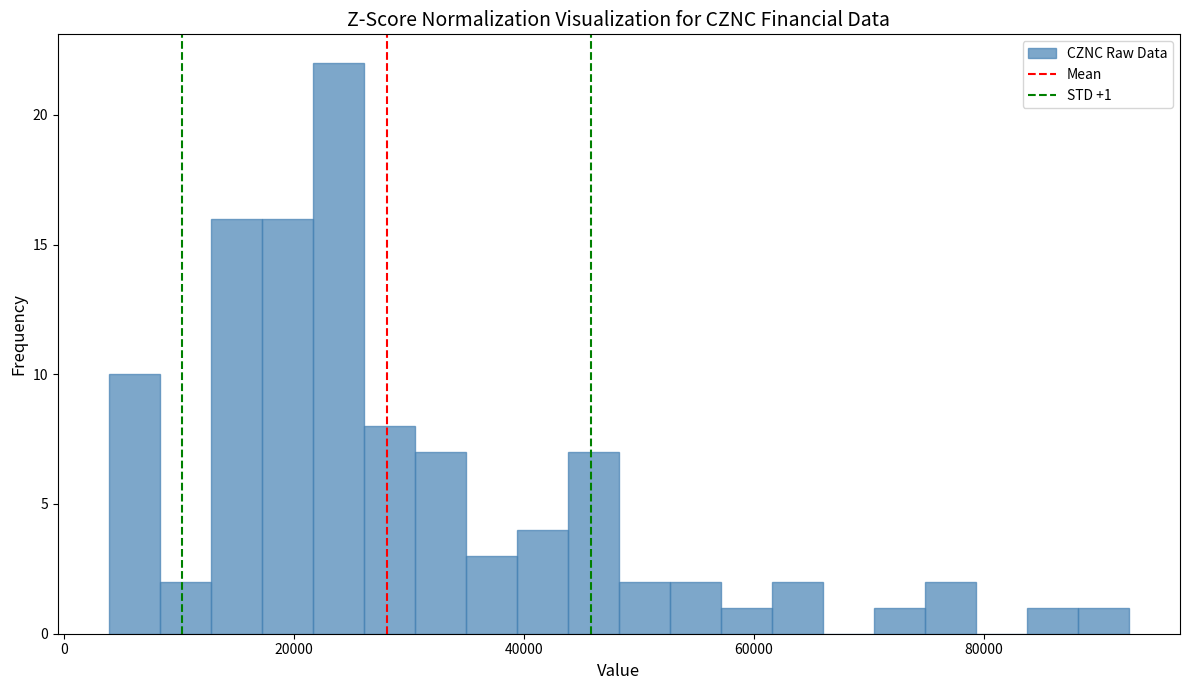

Around what value on the x-axis is the tallest bar? Give the approximate position of its centre, as read against the axis.

24000